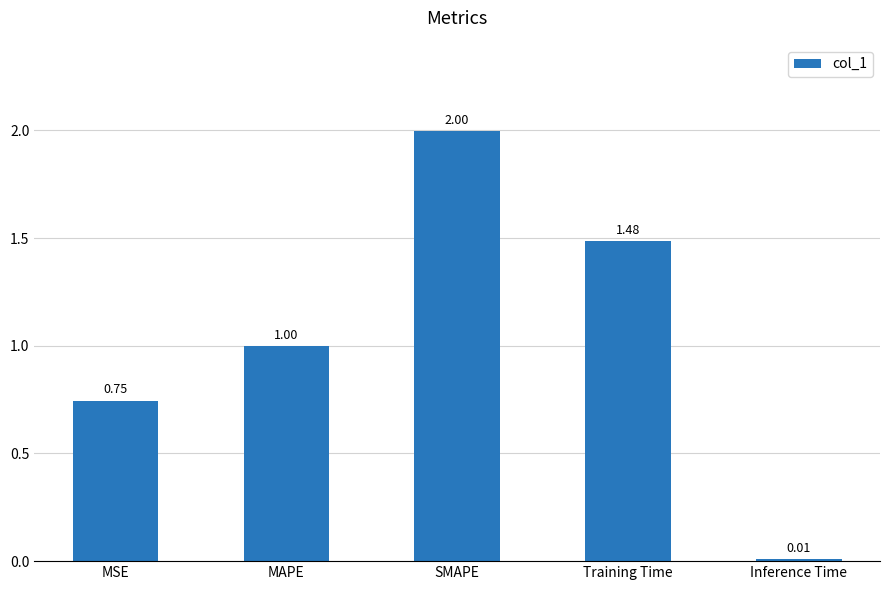

What position from the right is SMAPE?

3